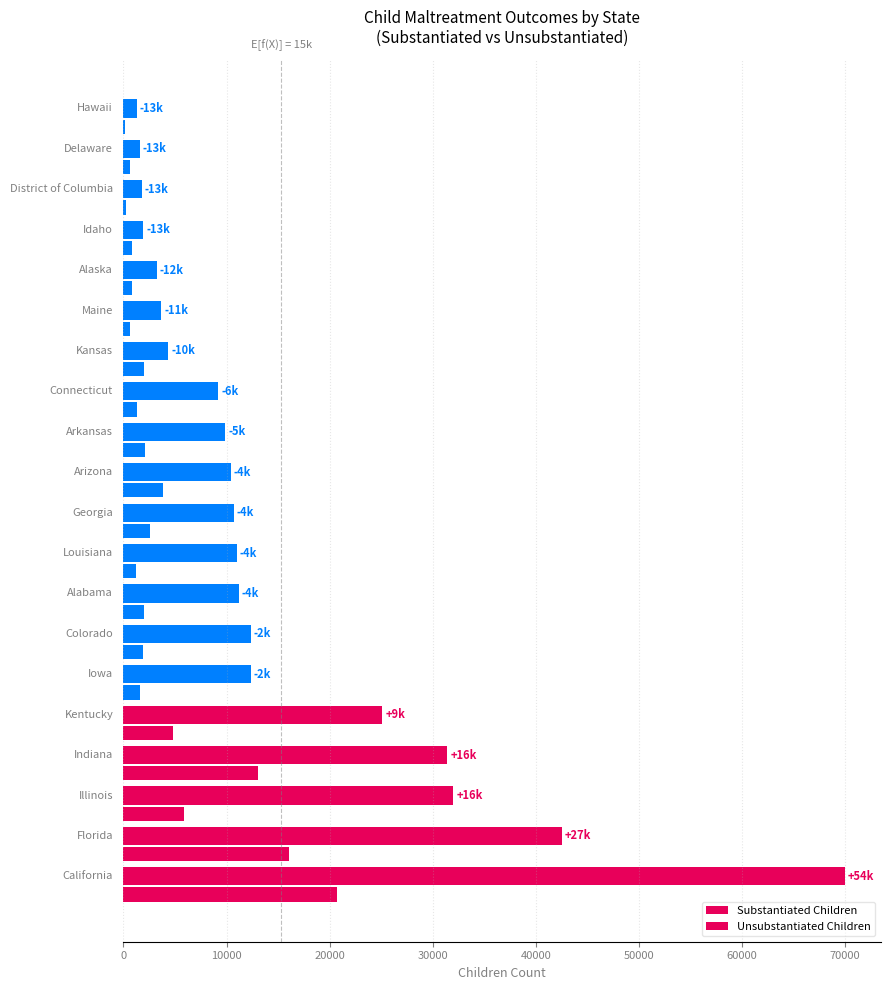

How many values in the Unsubstantiated Children series exceed 1948?

10